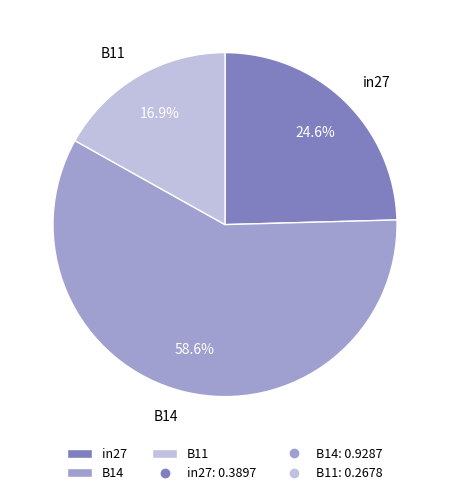

How many slices are in this pie chart?

3